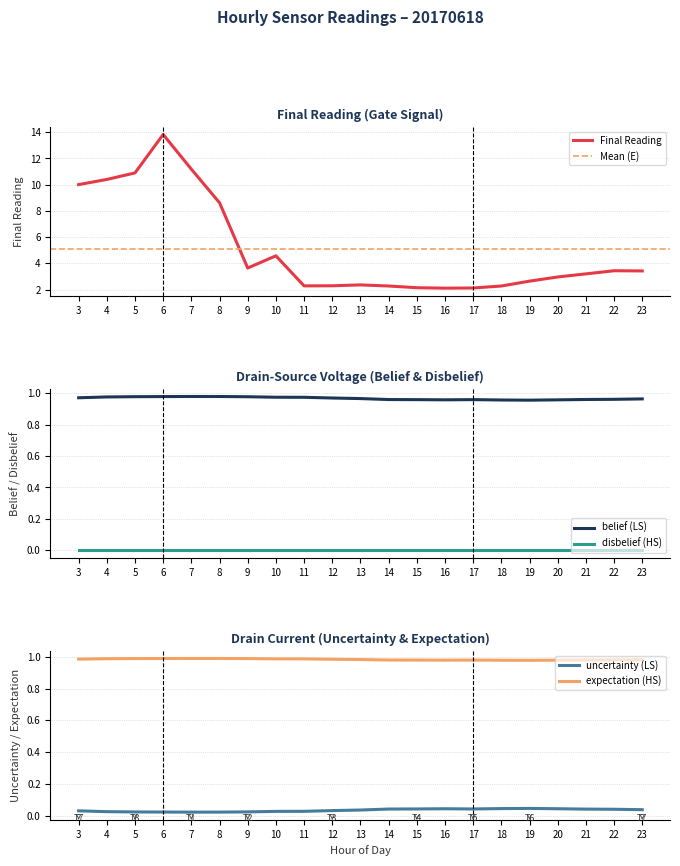

What is the approximate value of expectation at 20?

1.0